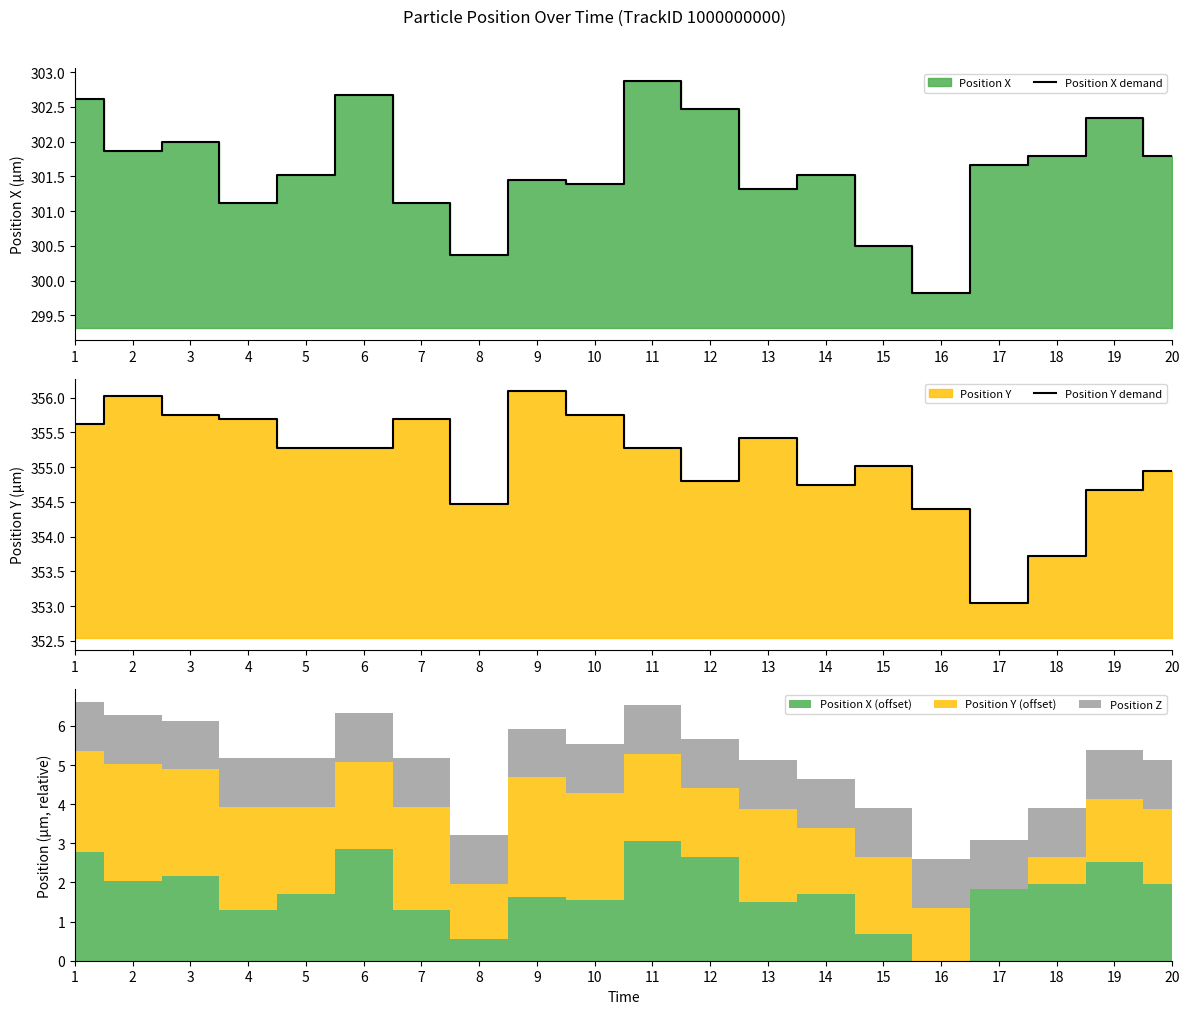

List the series in order of their peak value, highest first.

Position Y demand, Position X demand